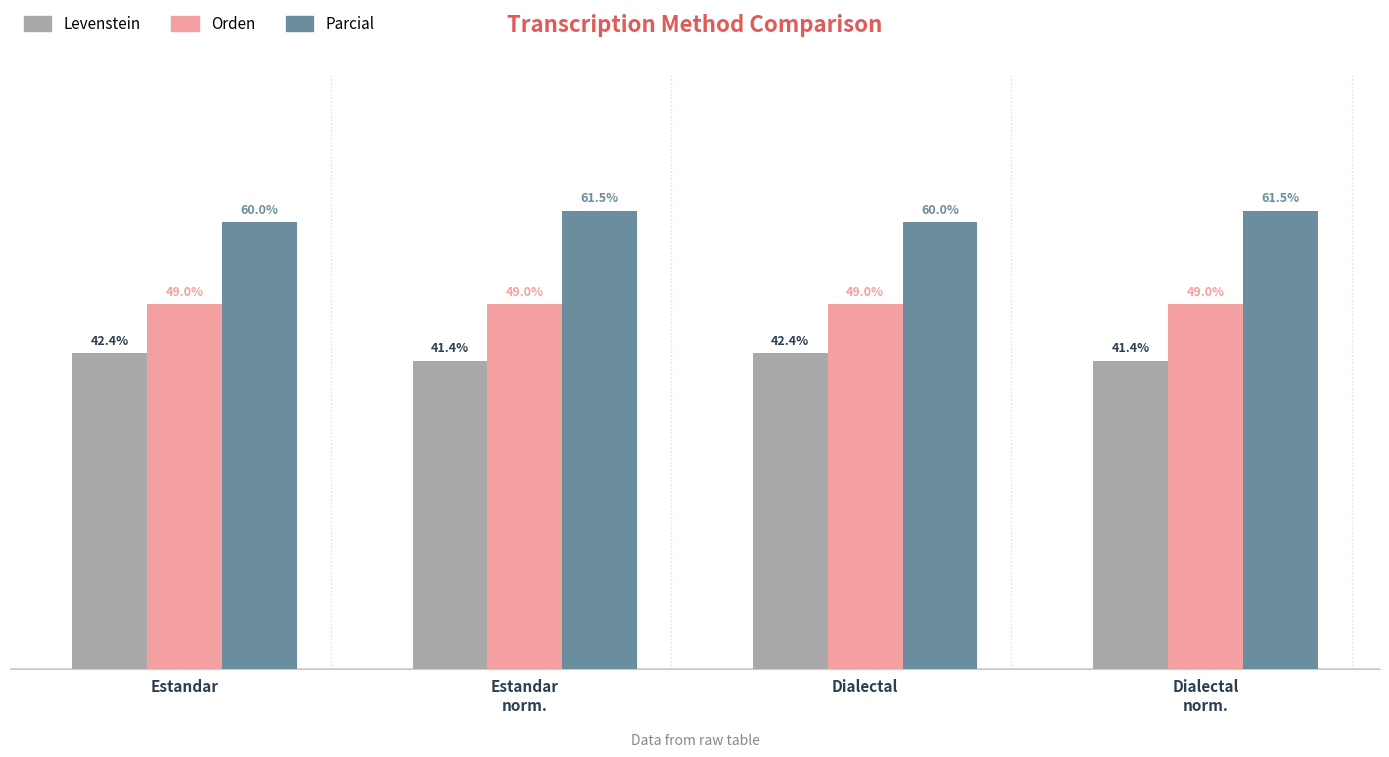

Rank the series by their maximum value, from lowest to highest.

Levenstein, Orden, Parcial